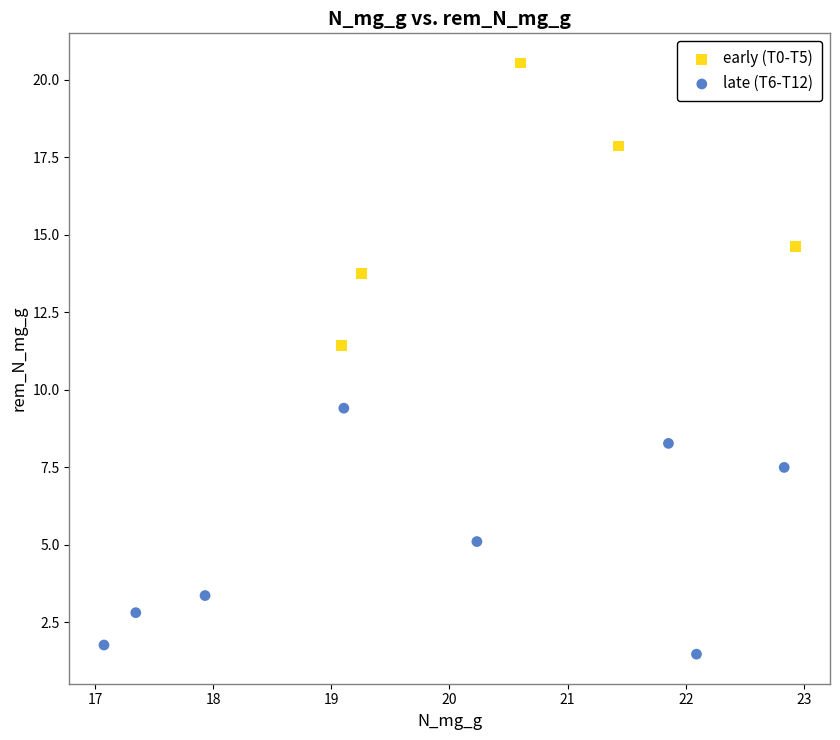

Which series has the widest spread of Y values?

early (T0-T5)